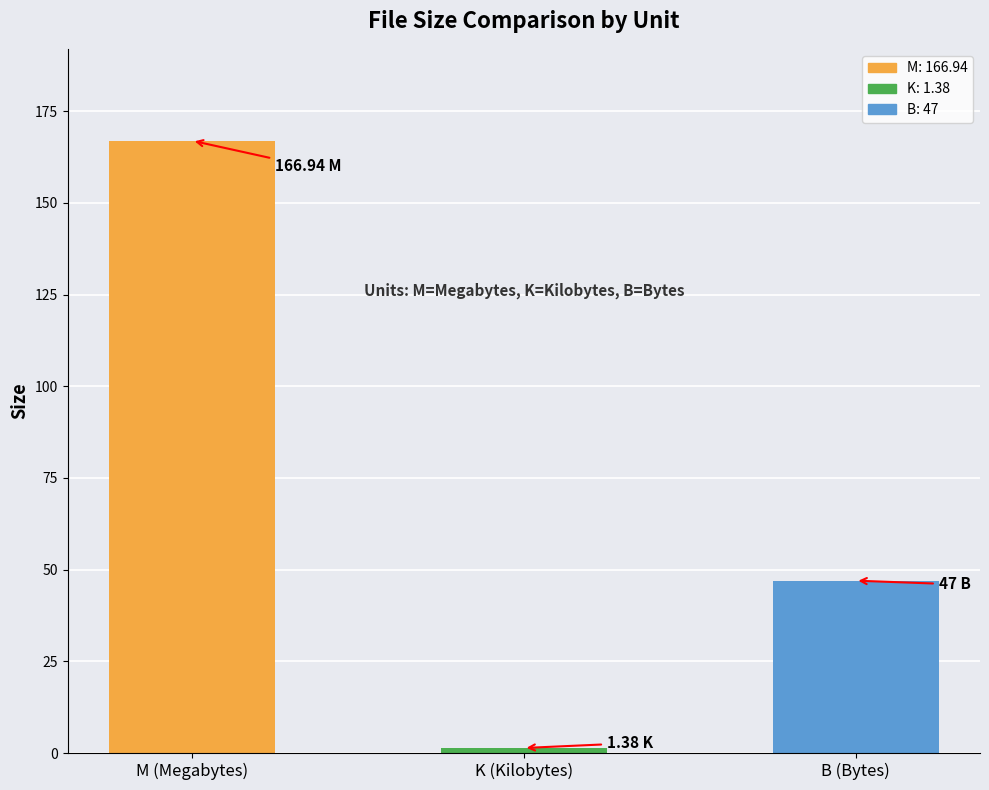

What is the change in value from K (Kilobytes) to B (Bytes)?

+45.6